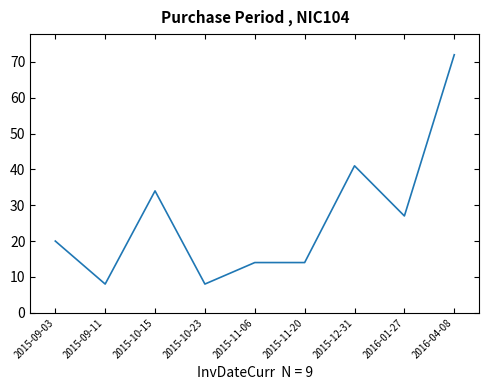

How many lines are shown in the chart?

1